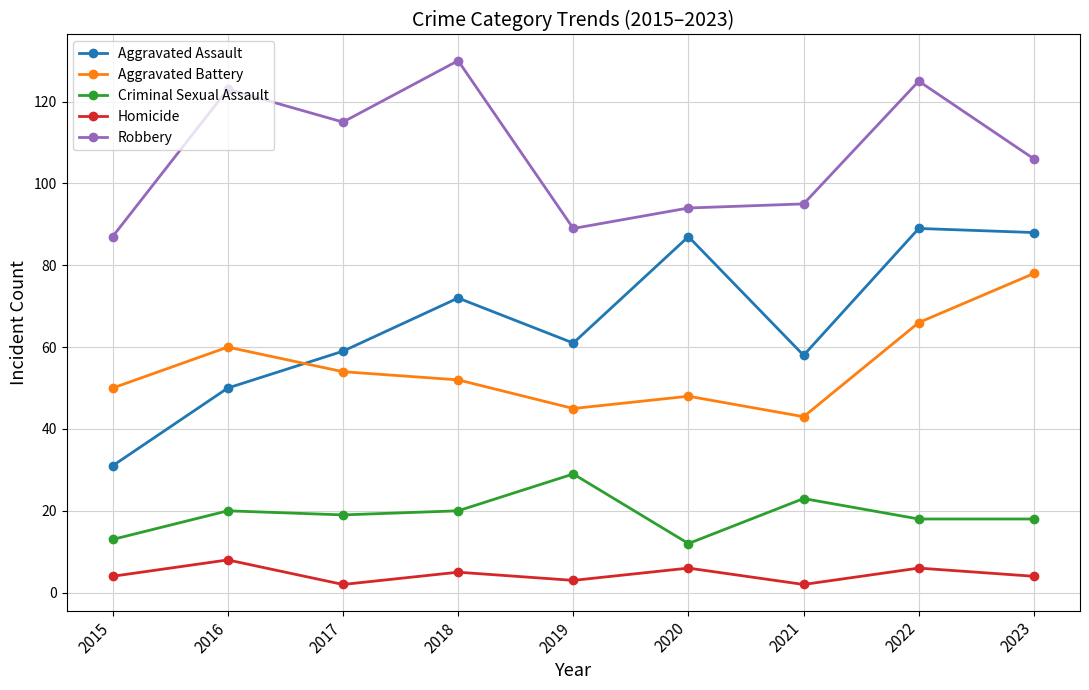

True or false: Aggravated Battery has a value of 73 at 2015.

False